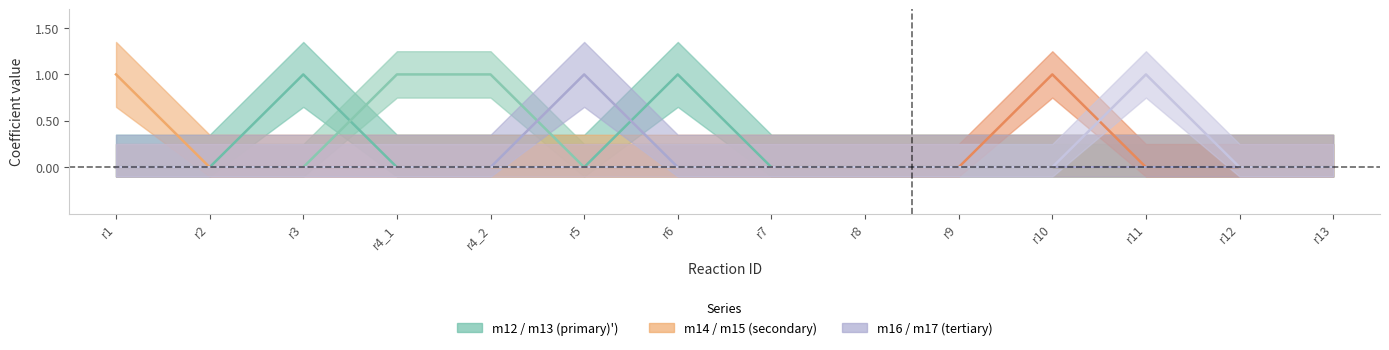

Which series has the largest total across all categories?

m12